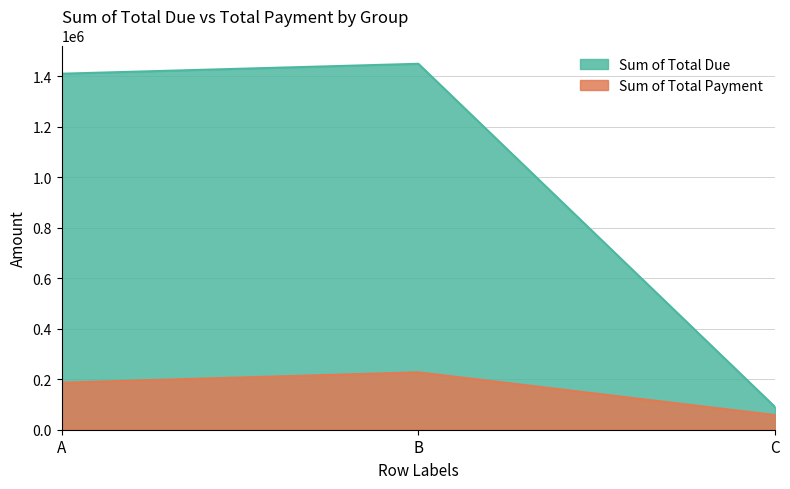

What is the minimum value shown in the chart?

58104